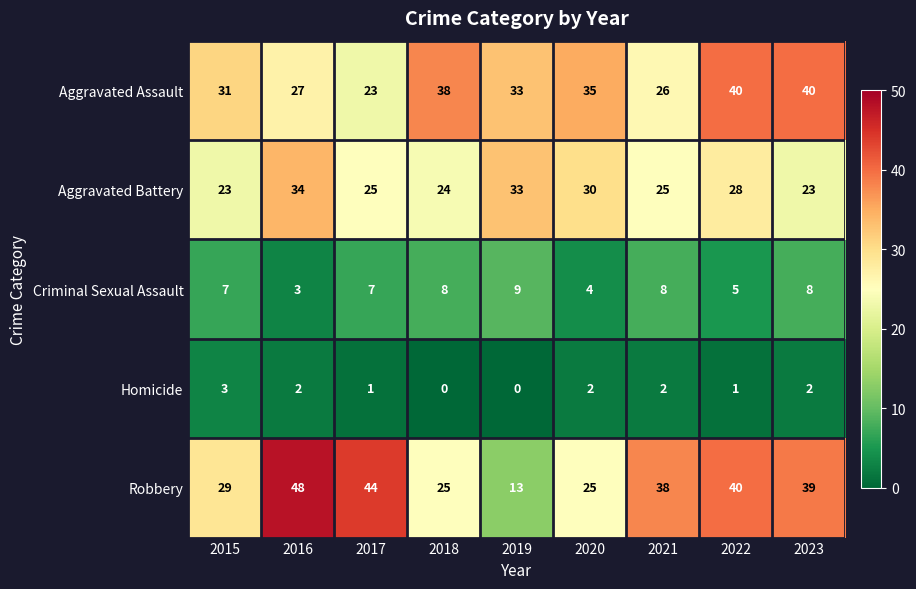

At how many categories does at least one series exceed 22?

9